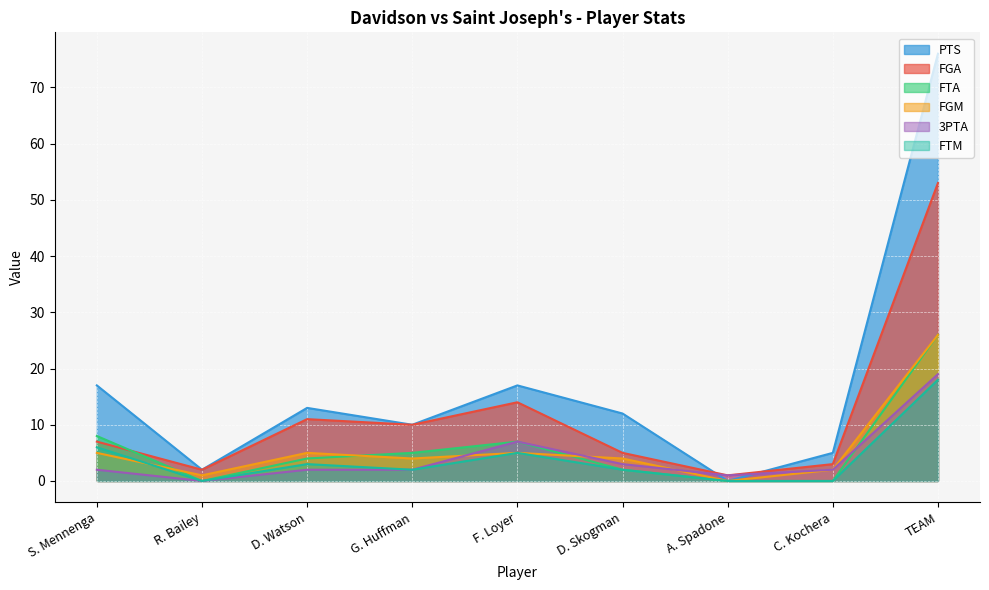

Where is the first local maximum for FTM?

D. Watson